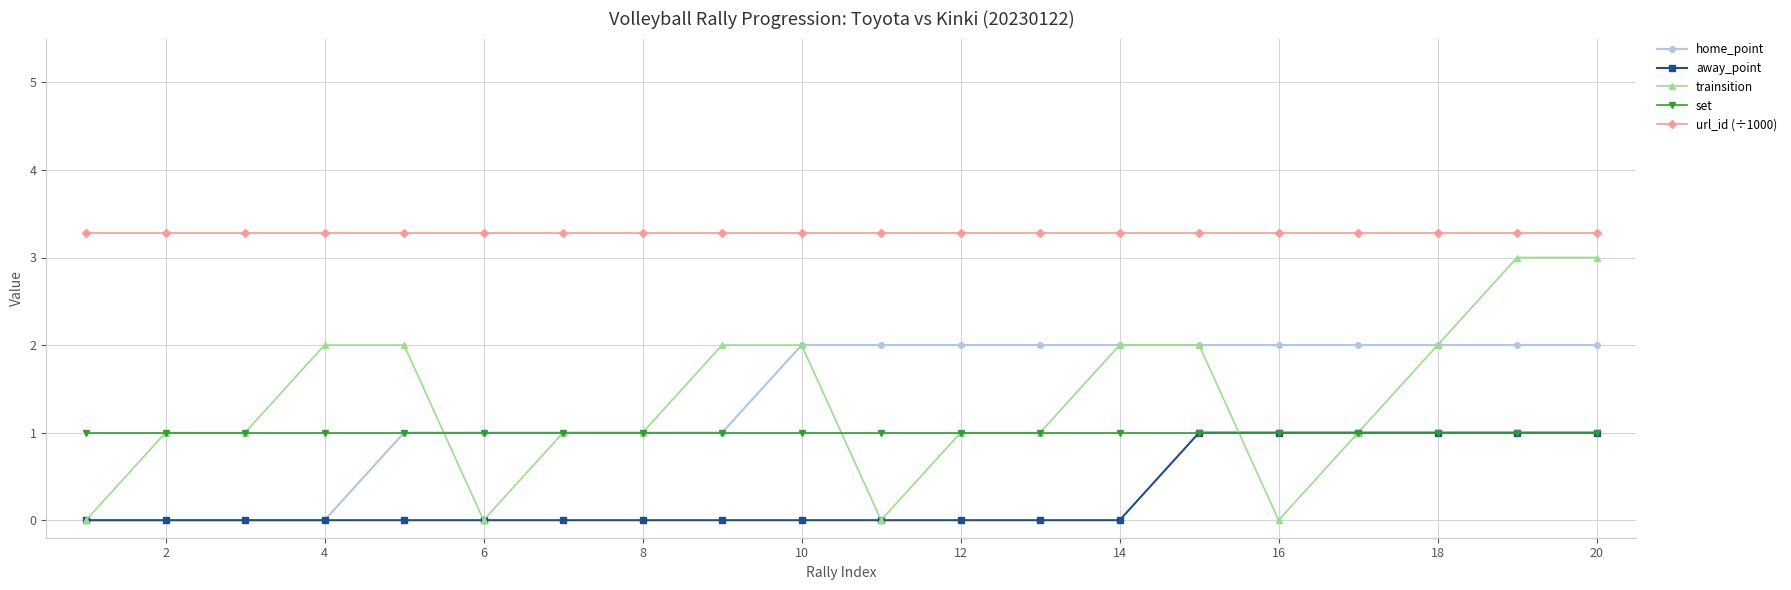

True or false: trainsition and url_id (÷1000) cross at least once.

False